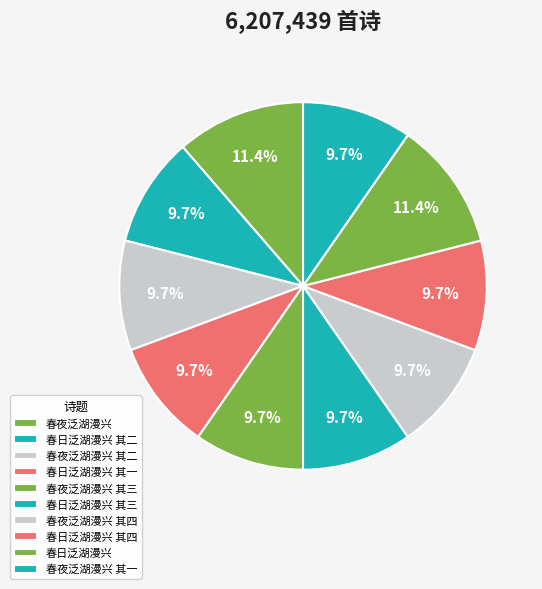

How many slices are in this pie chart?

10